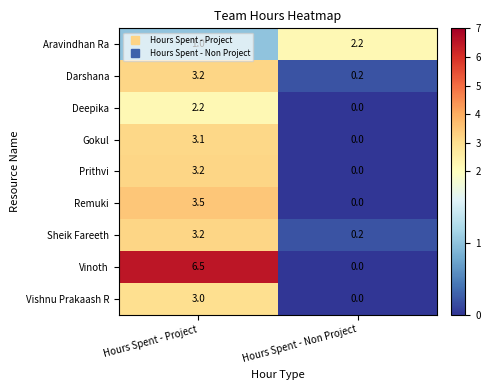

List the labels in order of Vishnu Prakaash R value, smallest first.

Hours Spent - Non Project, Hours Spent - Project